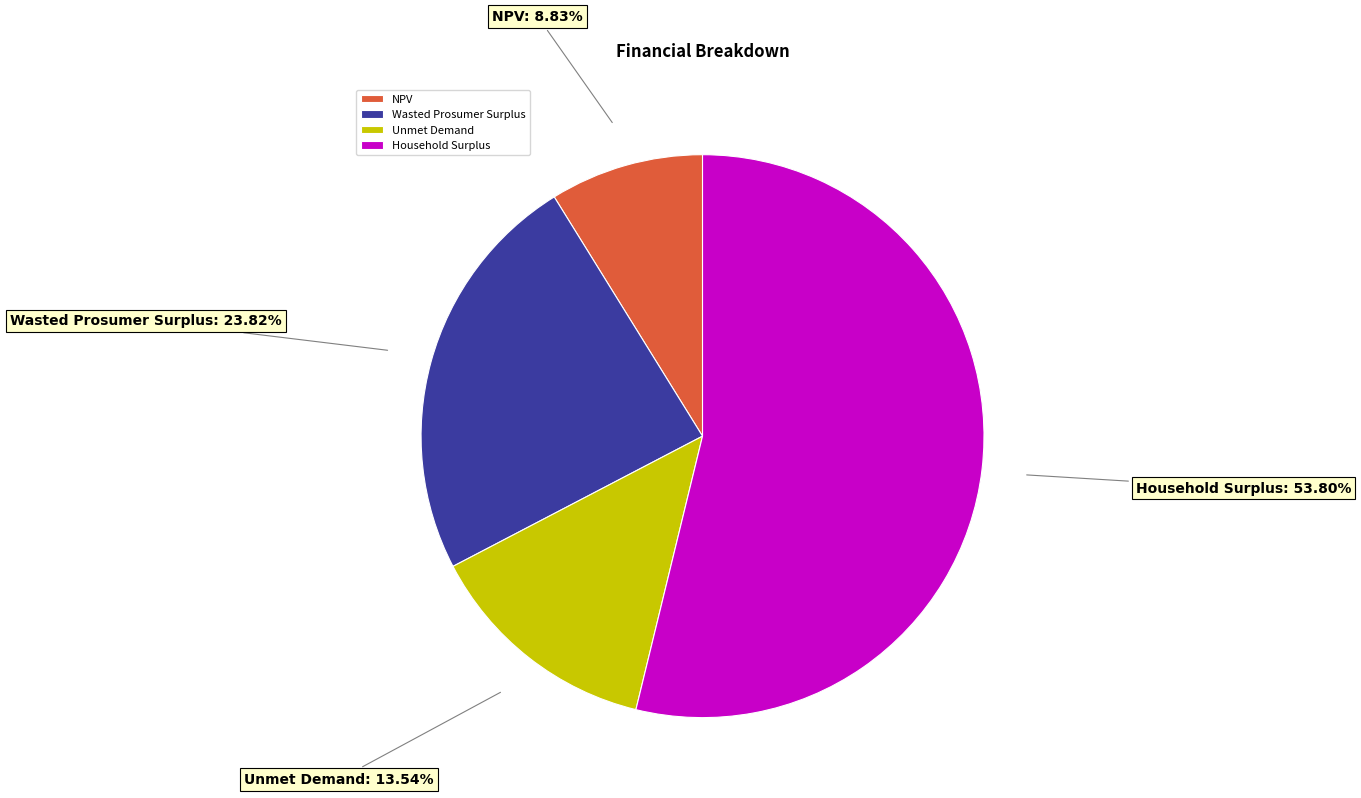

Rank the categories by value from highest to lowest.

Household Surplus, Wasted Prosumer Surplus, Unmet Demand, NPV